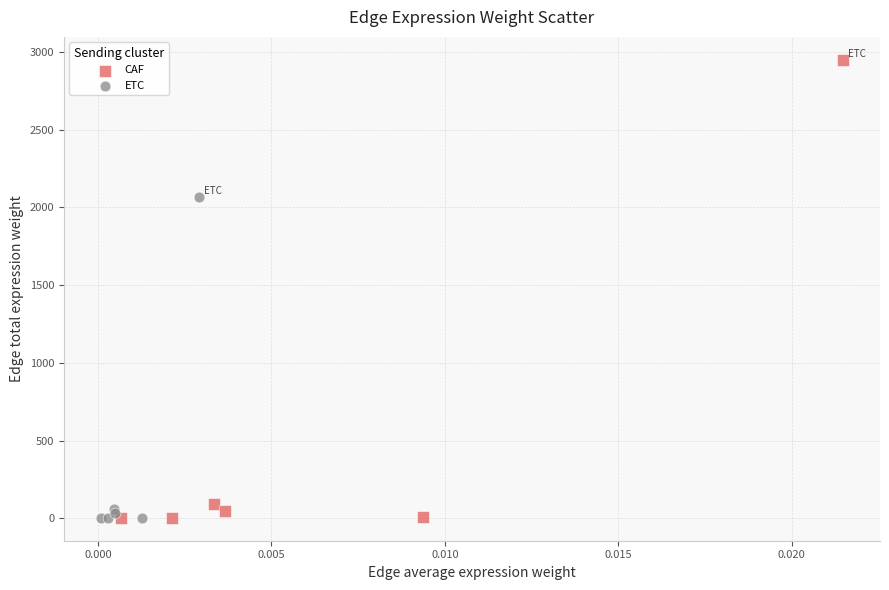

Which series reaches the maximum Y coordinate?

CAF